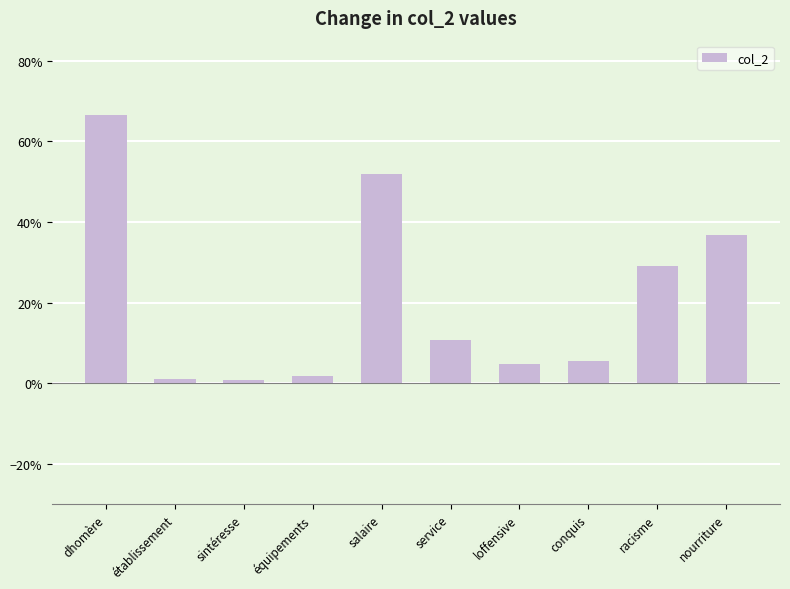

Between racisme and établissement, which is larger?

racisme